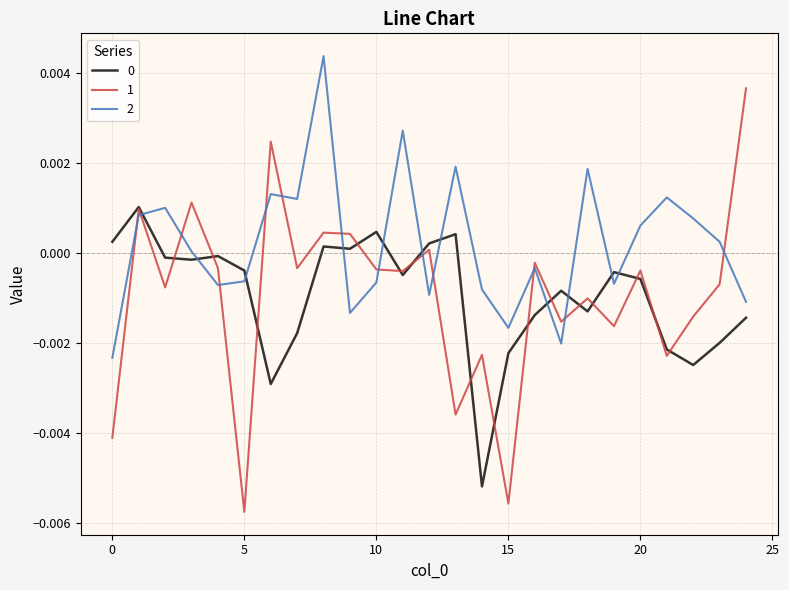

Which series ends up on top after the final intersection of 1 and 0?

1